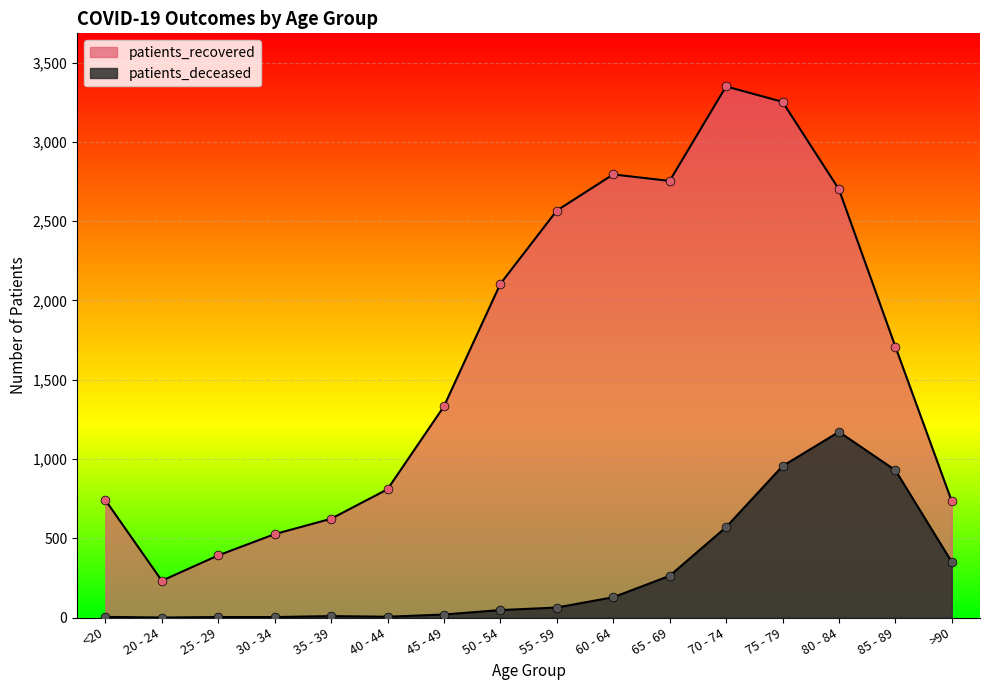

Which series has the widest spread of Y values?

patients_recovered